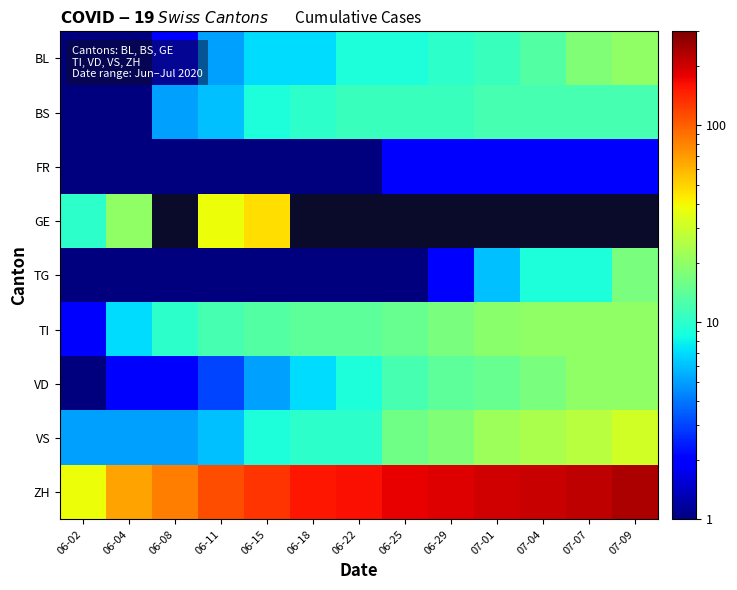

Between 06-18 and 06-25, which series saw the biggest shift?

ZH